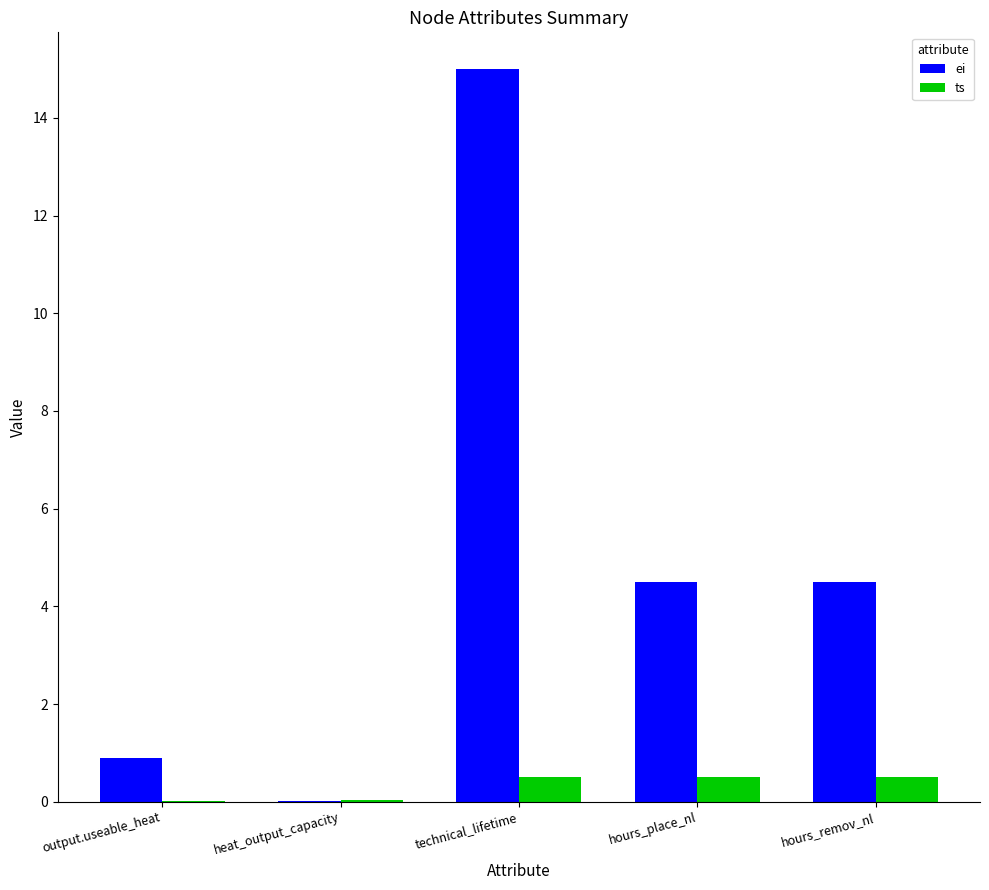

Which series changed the most between output.useable_heat and hours_place_nl?

ei